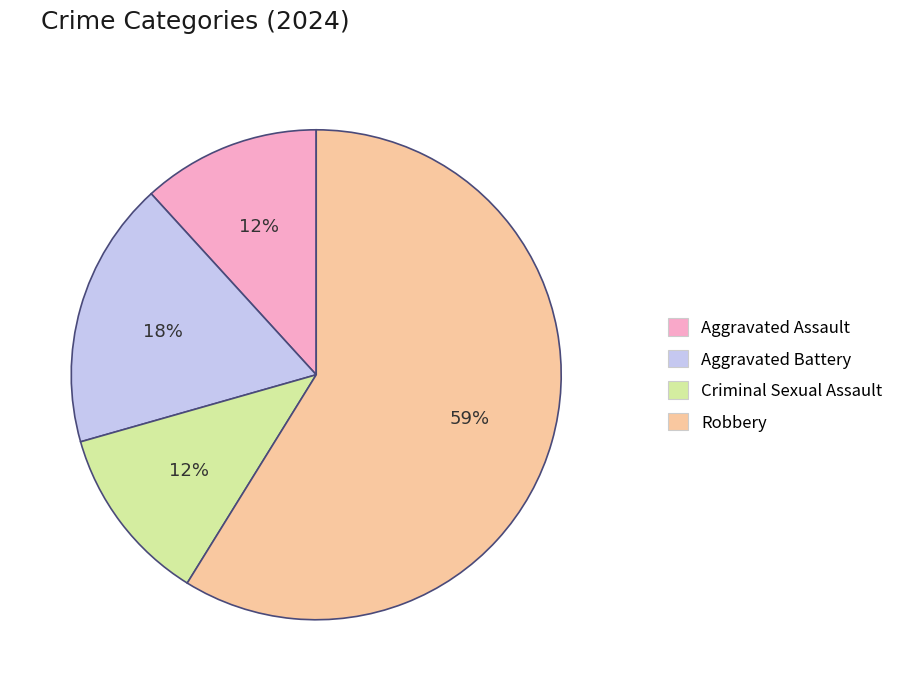

To the nearest percent, what portion does Aggravated Battery represent?

18%